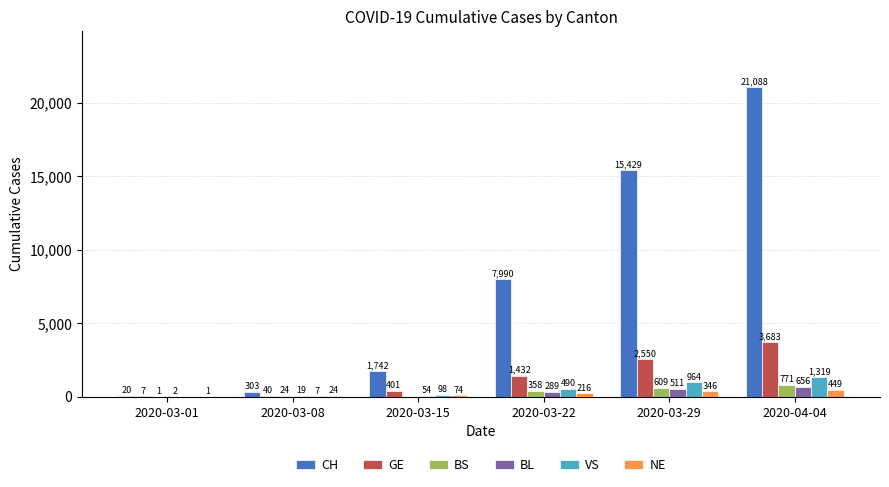

How many groups of bars are there?

6